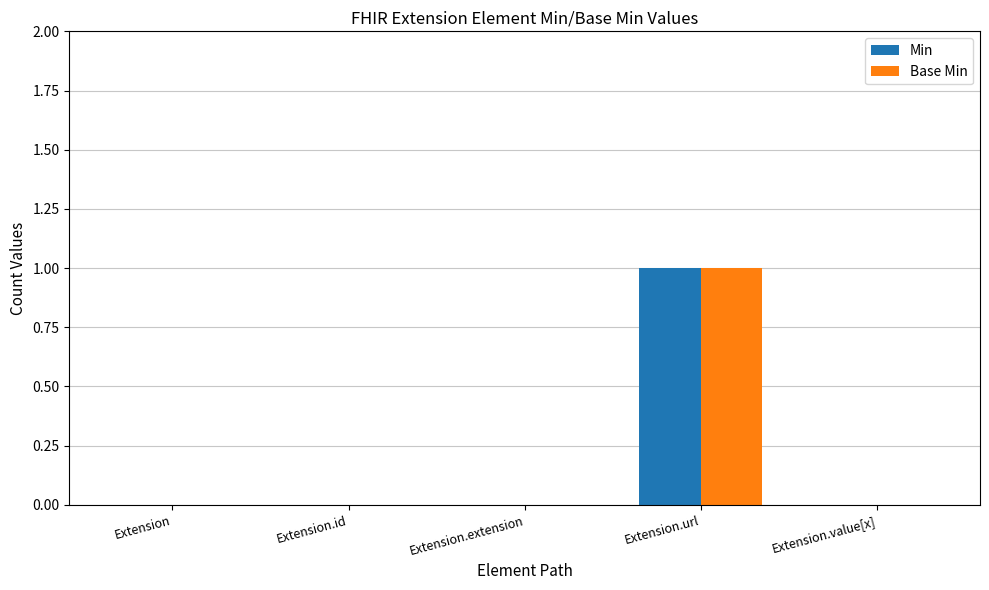

Which category has the highest value across all series?

Extension.url